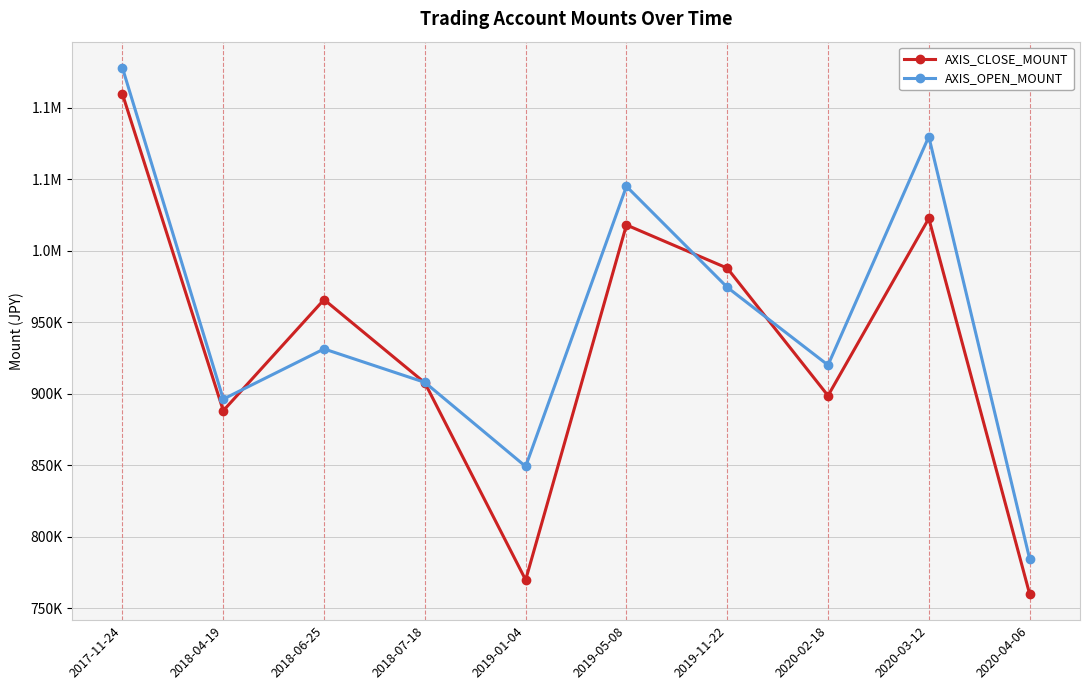

Which series has the widest spread of values?

AXIS_CLOSE_MOUNT